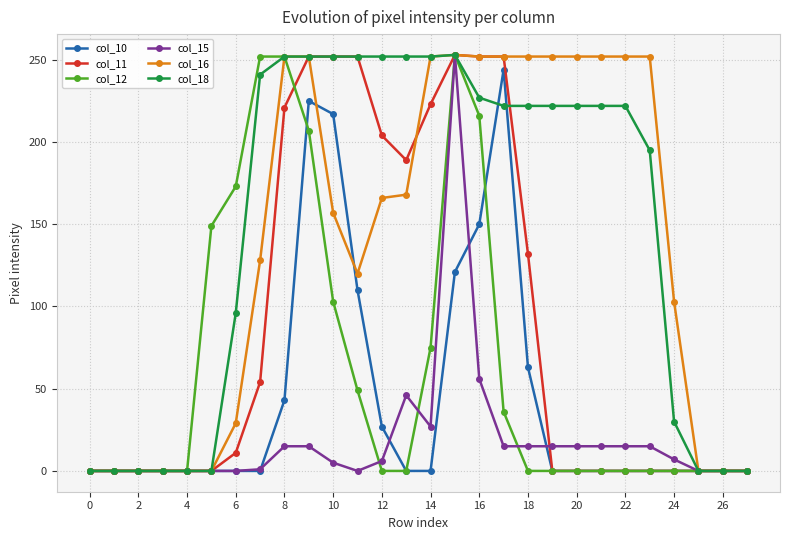

What is the maximum value shown in the chart?

253